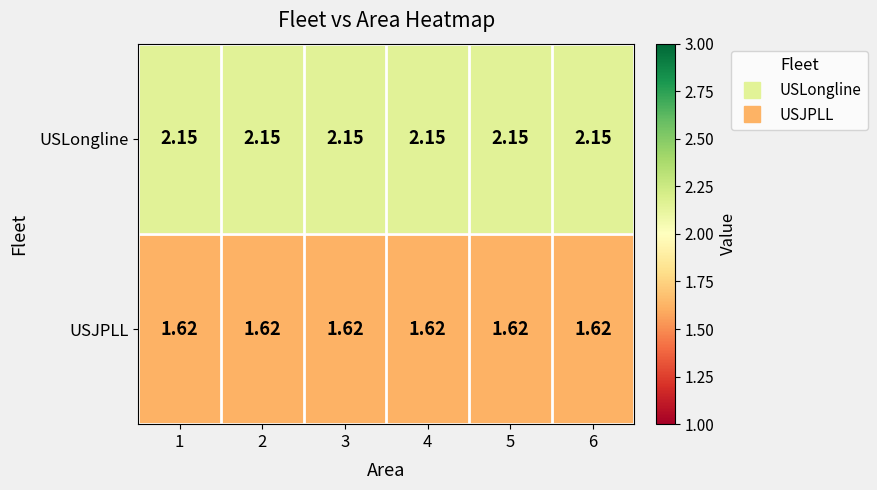

Is the value of USLongline at 6 greater than the value of USJPLL at 1?

Yes